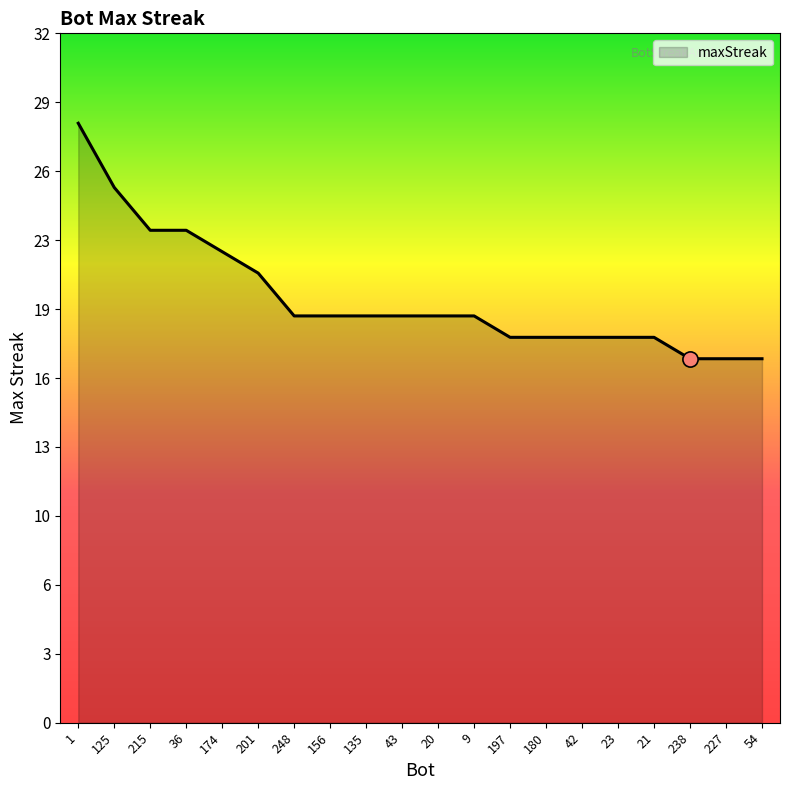

Is this an area chart (filled region under the line)?

Yes